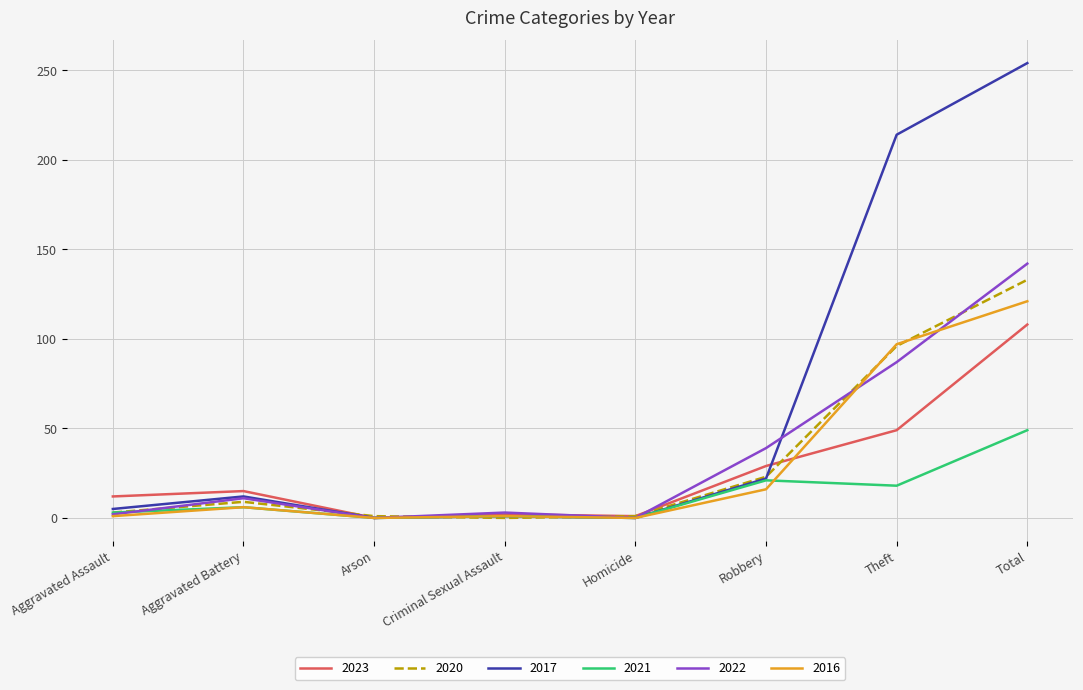

Where is 2017 nearest to the value 127?

Theft